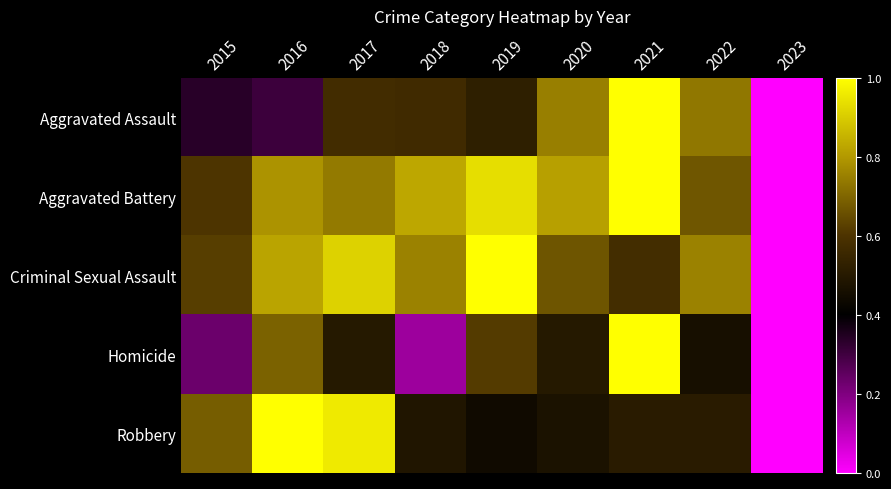

Rank the series by their maximum value, from highest to lowest.

Robbery, Aggravated Battery, Aggravated Assault, Criminal Sexual Assault, Homicide